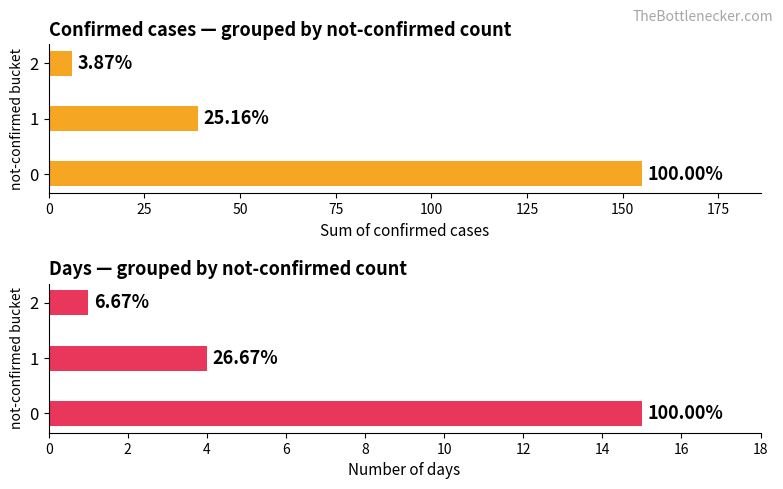

What is the difference between the maximum and minimum values in the value (sum) series?

149